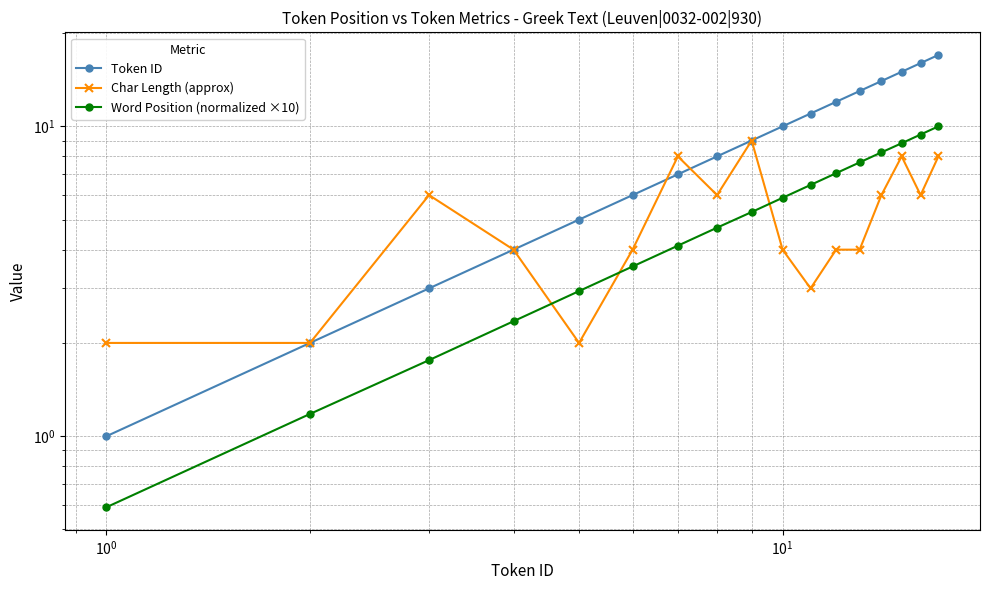

What are all the series names shown in the legend?

Token ID, Char Length (approx), Word Position (normalized ×10)